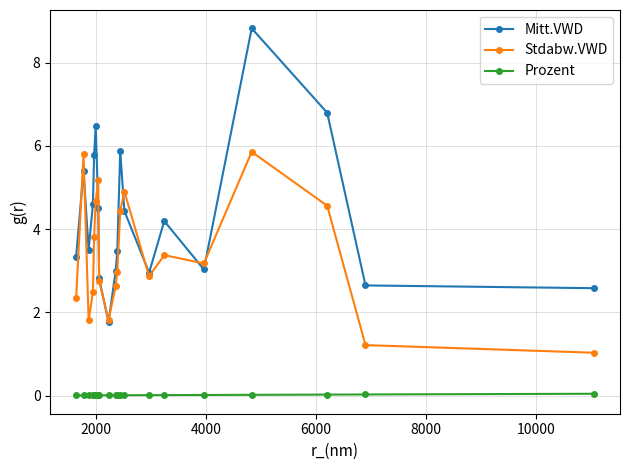

Rank the series by their maximum value, from lowest to highest.

Prozent, Stdabw.VWD, Mitt.VWD